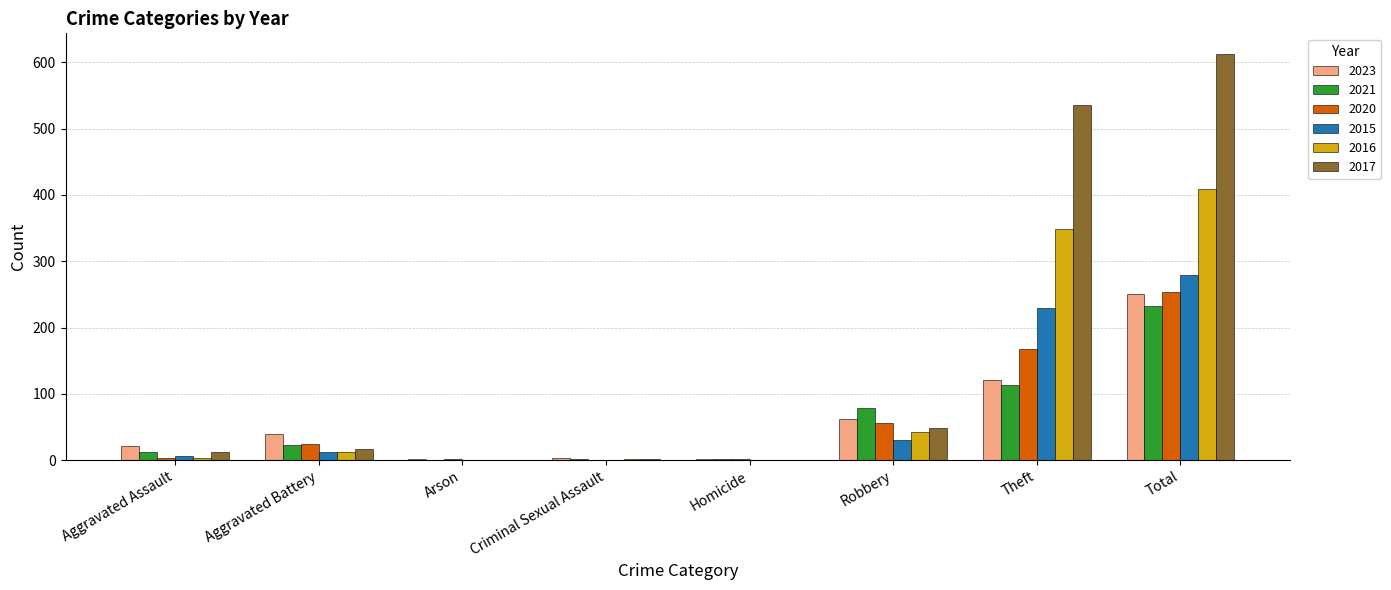

What is the sum of all 2020 values?

508